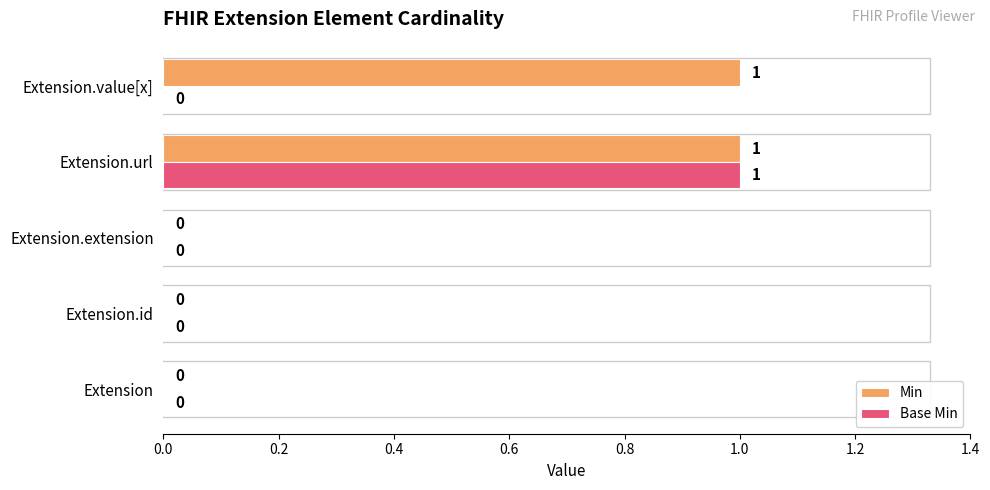

What are all the series names shown in the legend?

Min, Base Min